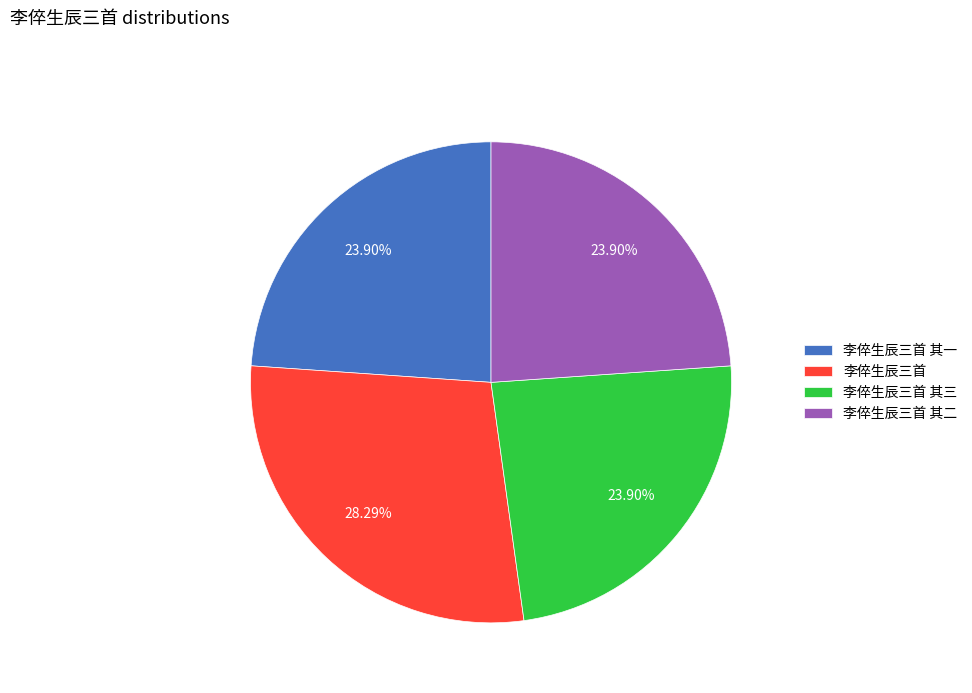

True or false: 李倅生辰三首 accounts for 41% of the total.

False